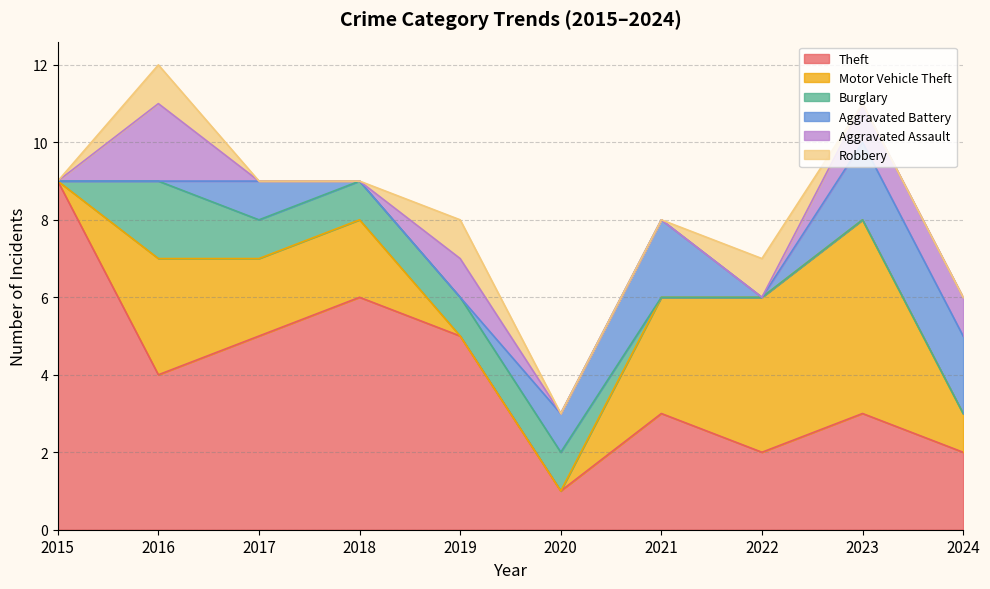

Rank the series at 2024 from lowest to highest value.

Burglary, Robbery, Motor Vehicle Theft, Aggravated Assault, Theft, Aggravated Battery